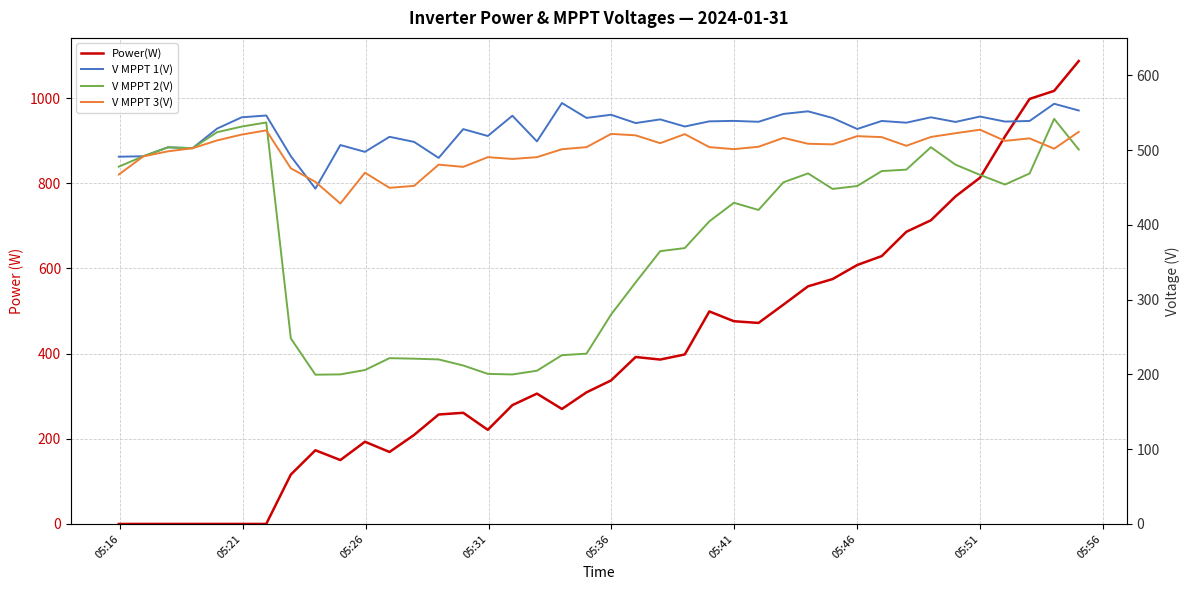

How many values in the V MPPT 1(V) series are below 537?

19